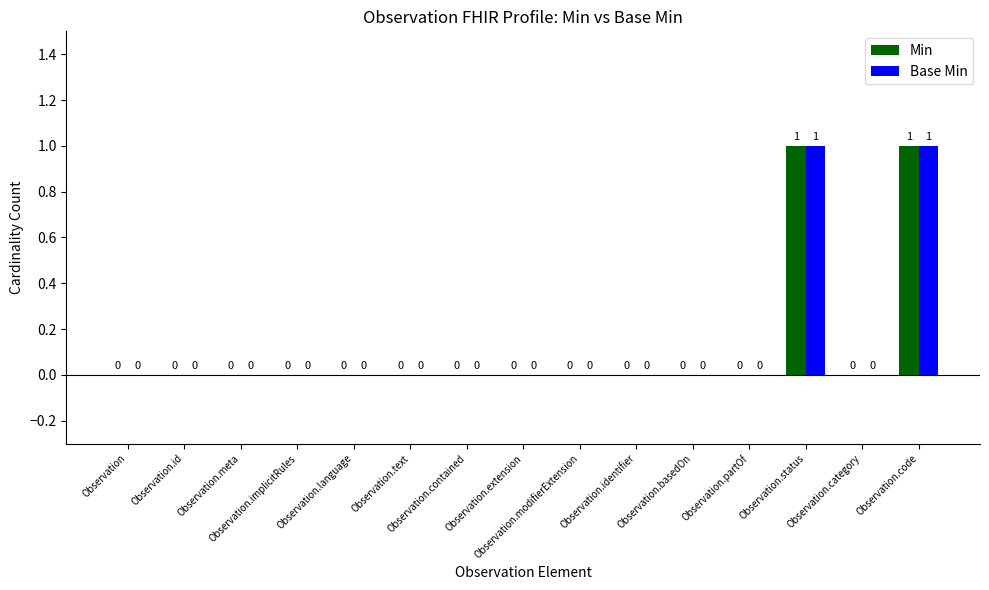

Count the number of data series in this chart.

2